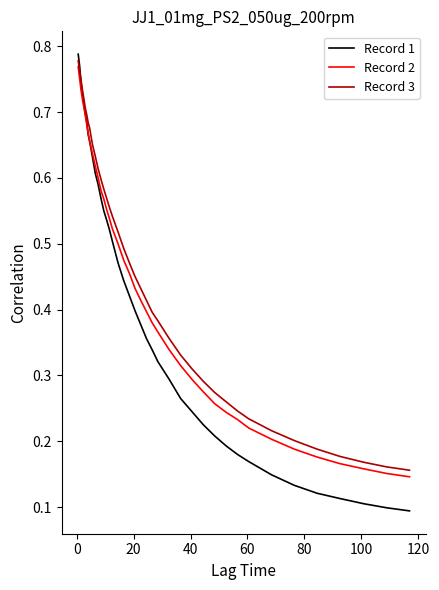

Which series has the largest range (max minus min)?

Record 1